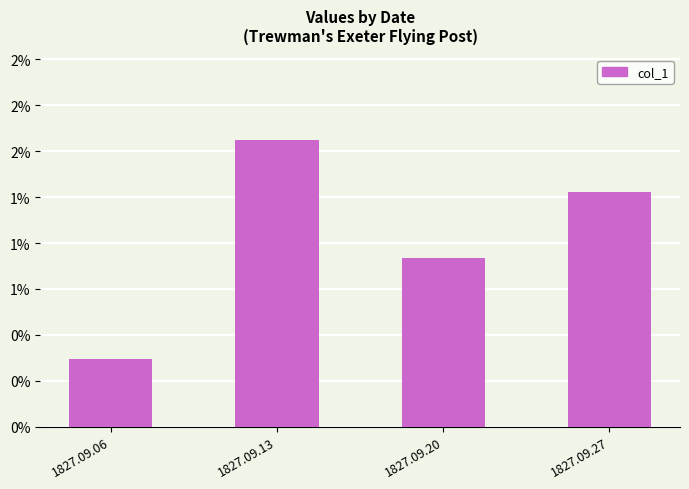

Rank the categories by value from lowest to highest.

1827.09.06, 1827.09.20, 1827.09.27, 1827.09.13